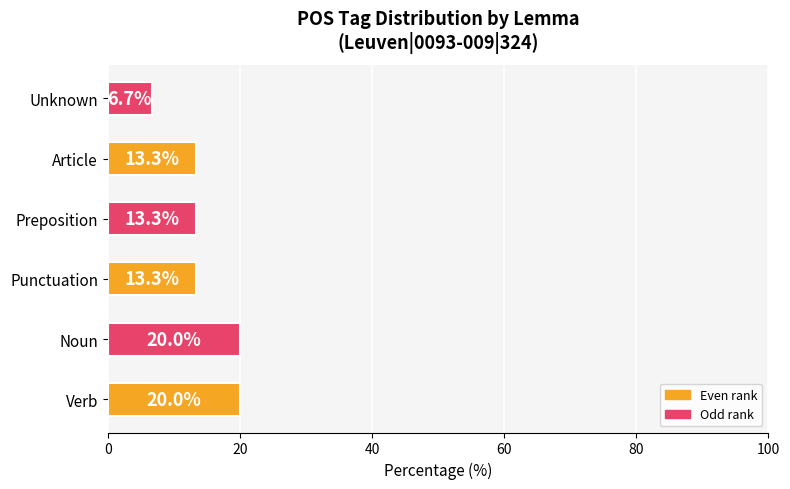

Read the value at Punctuation.

13.3